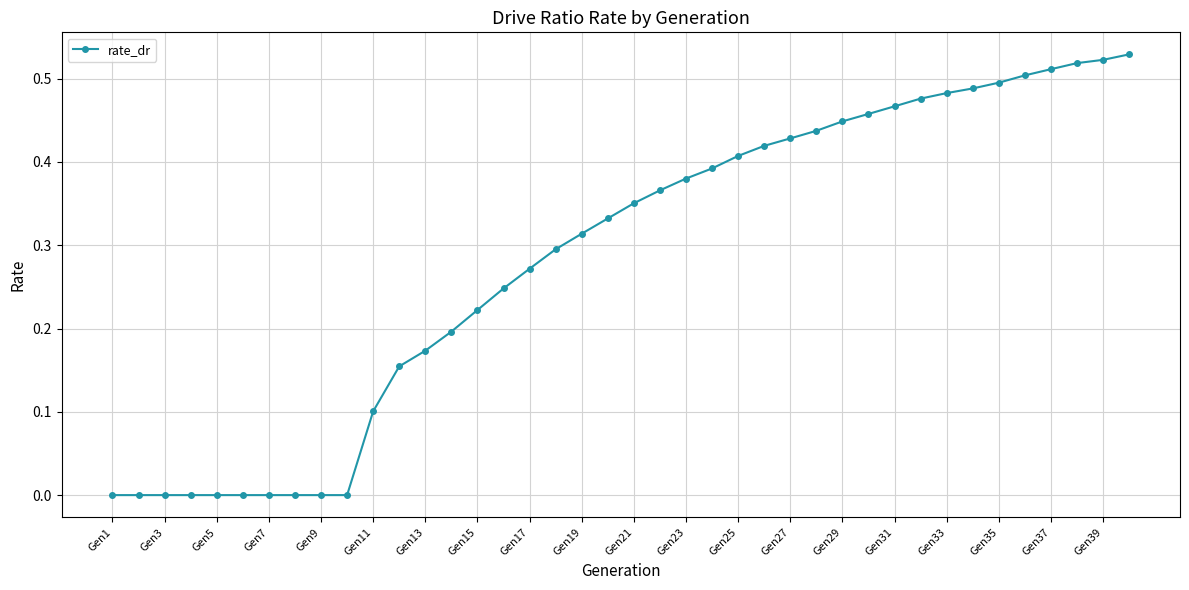

How many categories are shown in the chart?

40